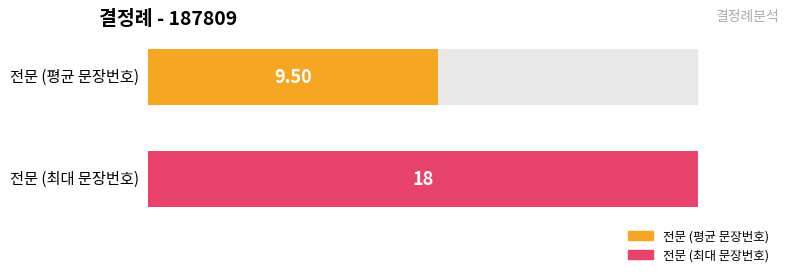

True or false: the data shows 20 at 14.

False